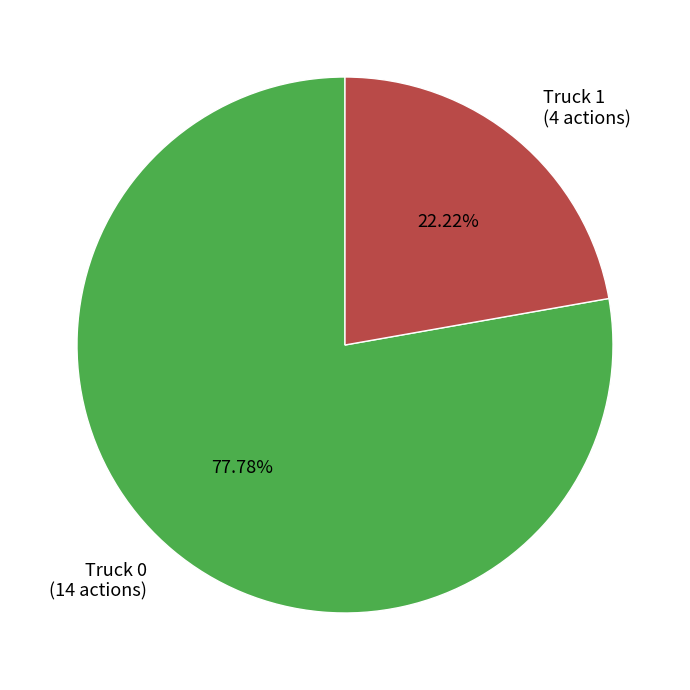

How many segments does this pie chart have?

2